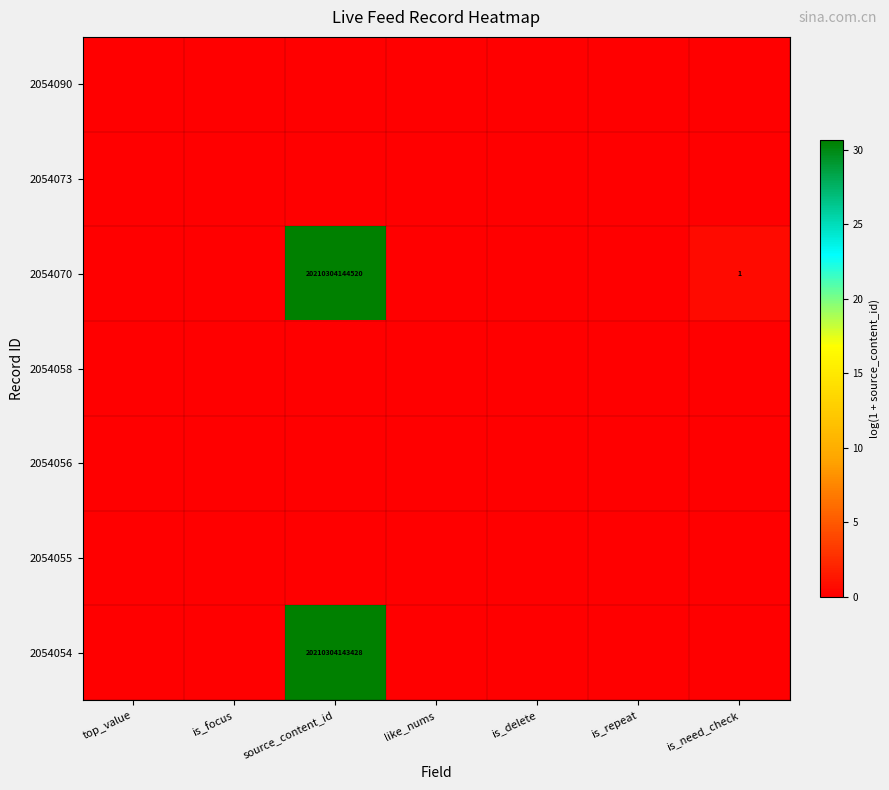

True or false: 2054070 has a value of 0.0 at is_repeat.

True